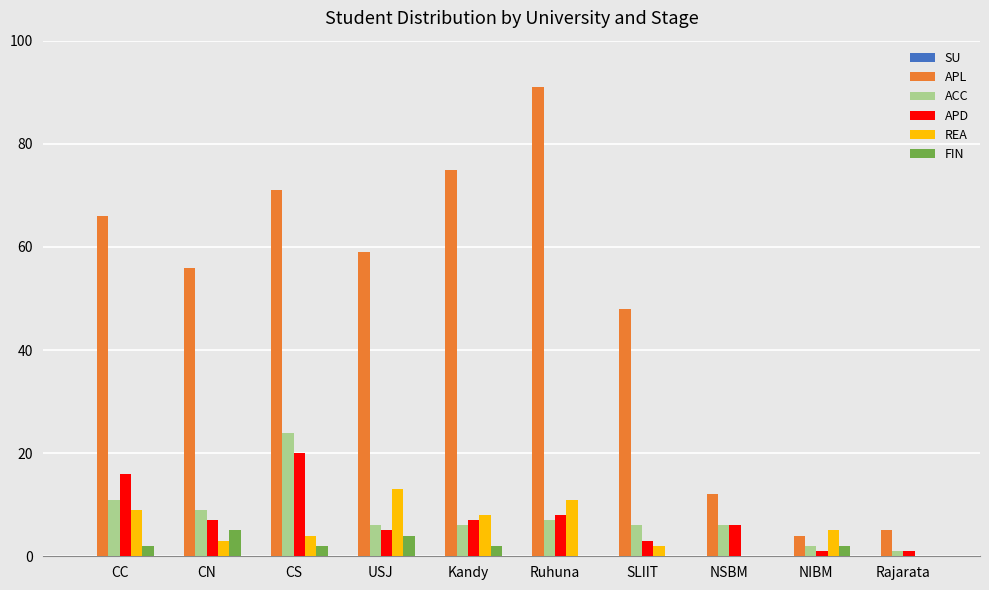

What is the total value across all series at CS?

121